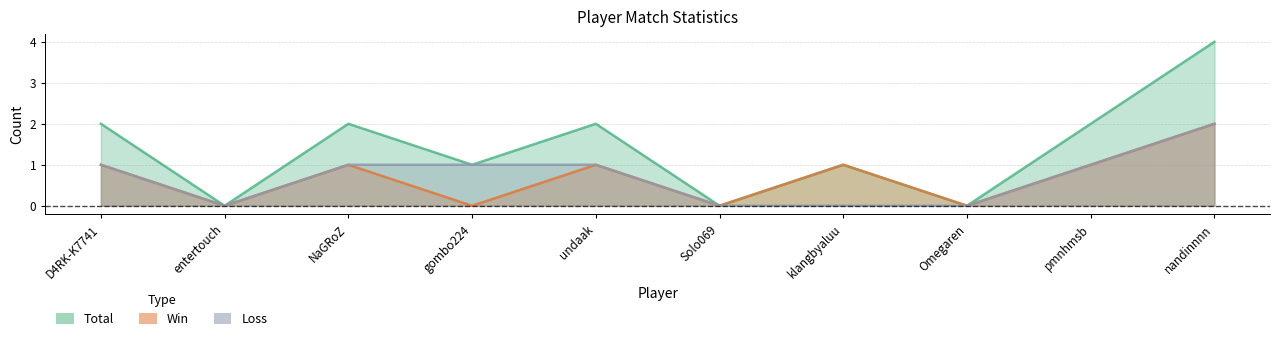

Which series has the largest total across all categories?

Total